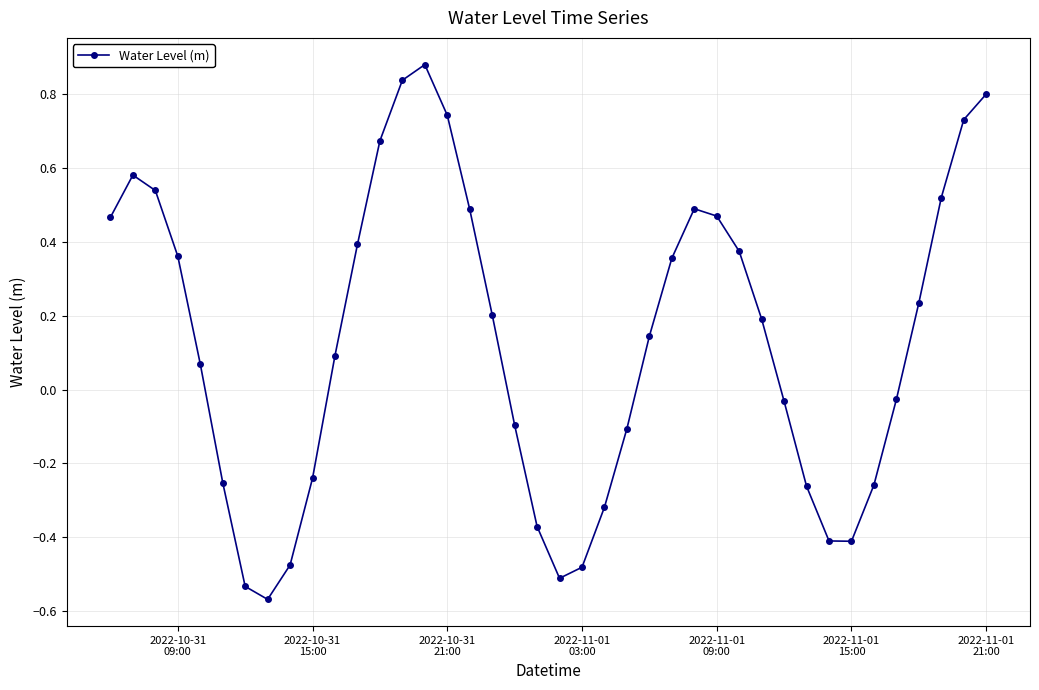

What is the sum of all values?

5.3